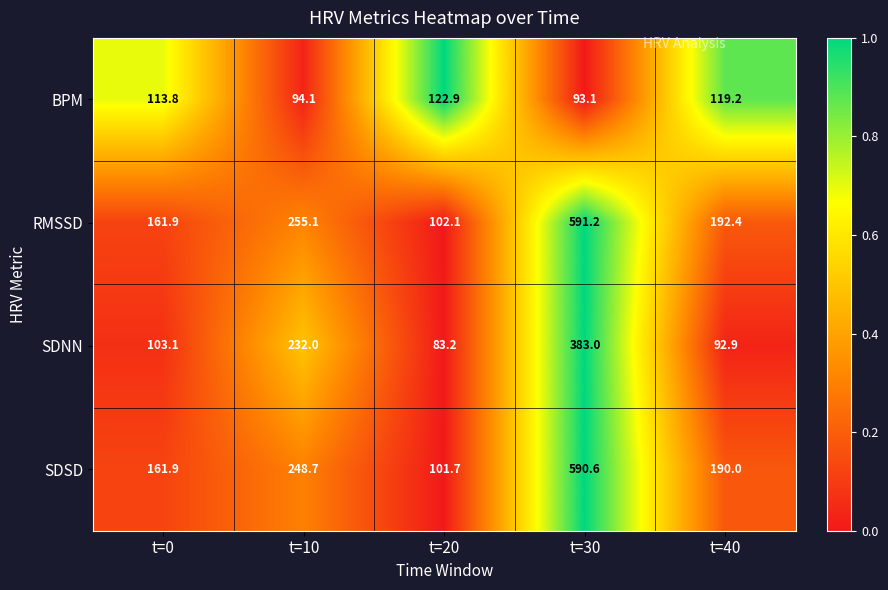

Which label corresponds to the largest value in the chart?

t=30